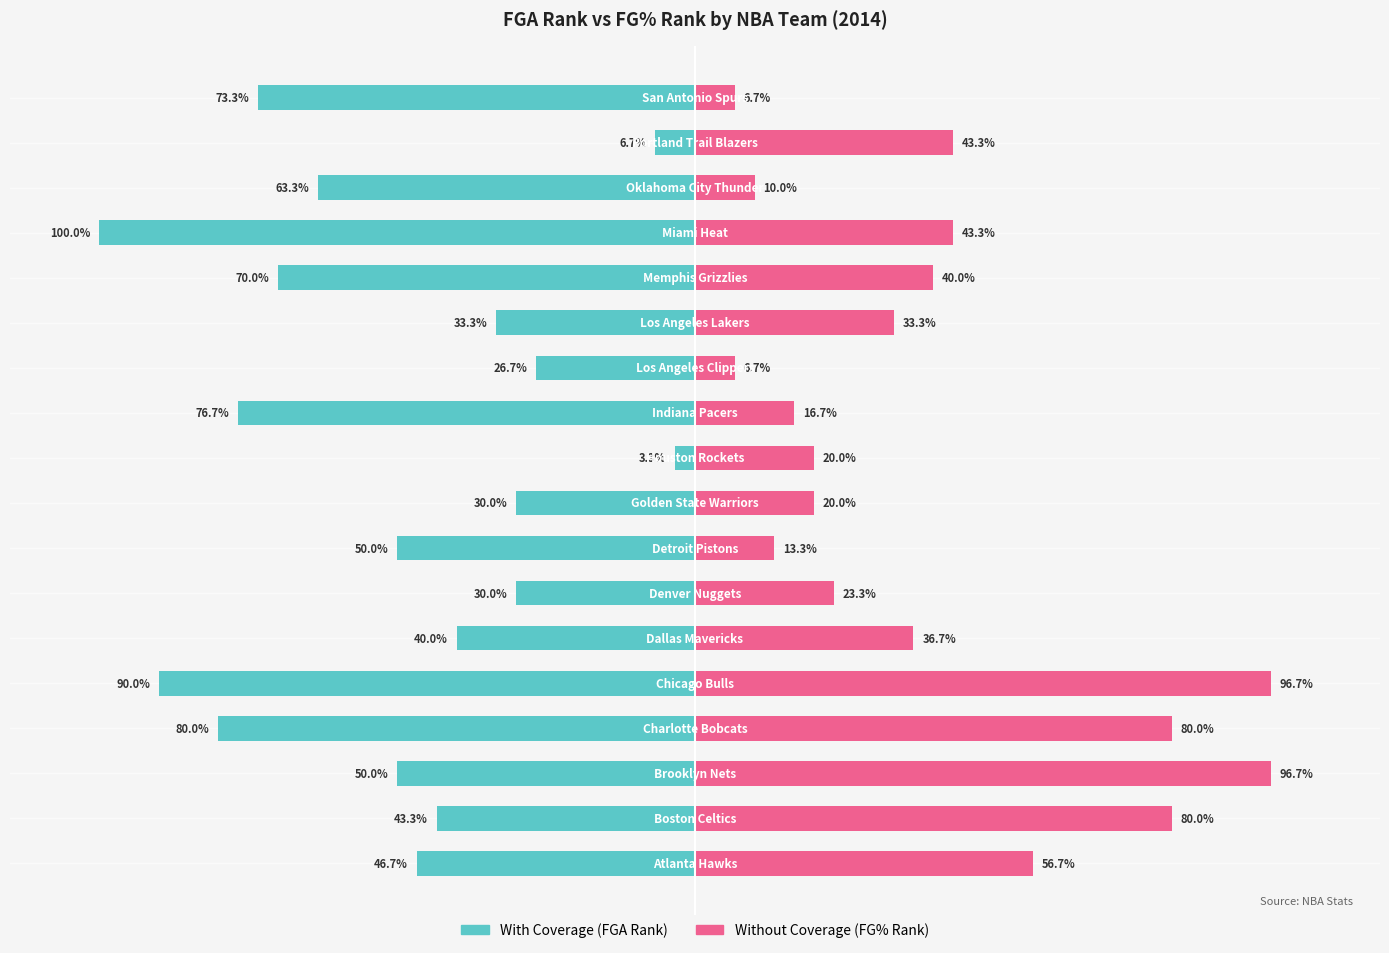

Are the bars horizontal?

Yes